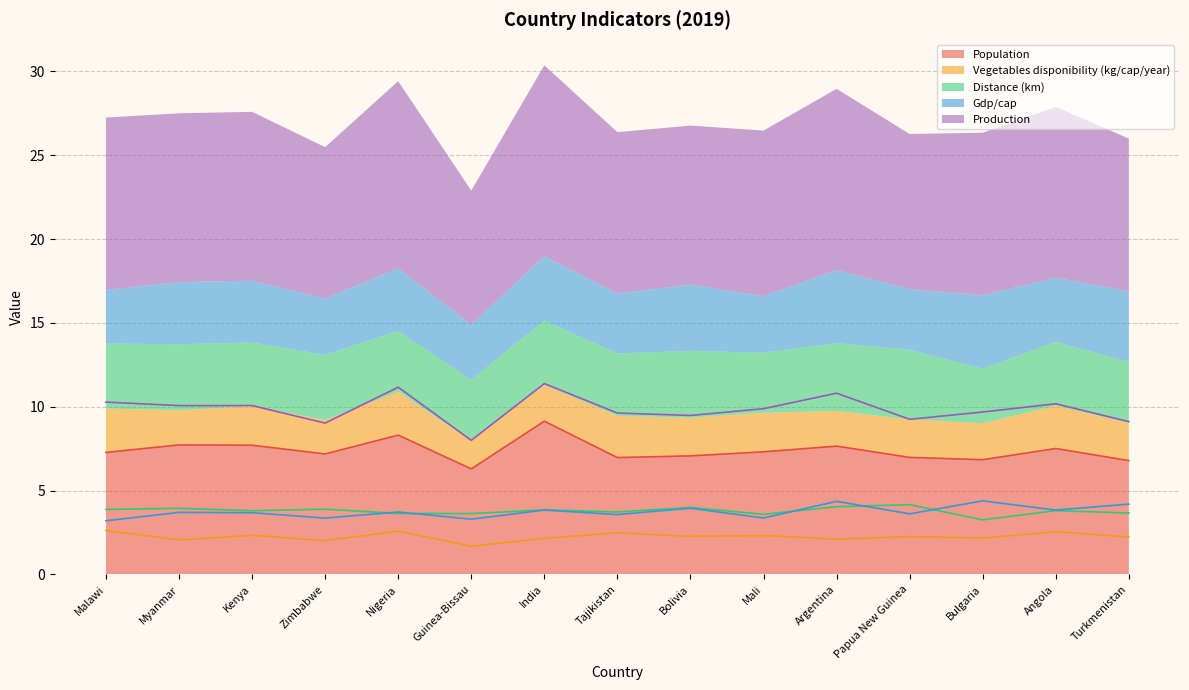

What is the difference between the maximum and second lowest values in the Vegetables disponibility (kg/cap/year) series?

0.6